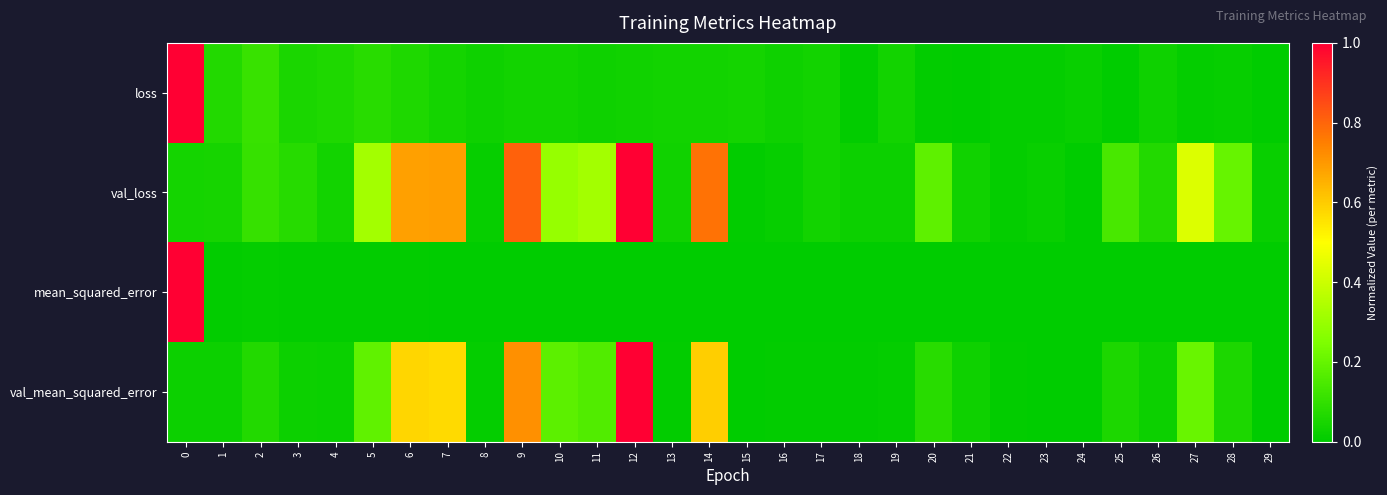

At 1, list the series in order from largest to smallest.

loss, val_loss, val_mean_squared_error, mean_squared_error